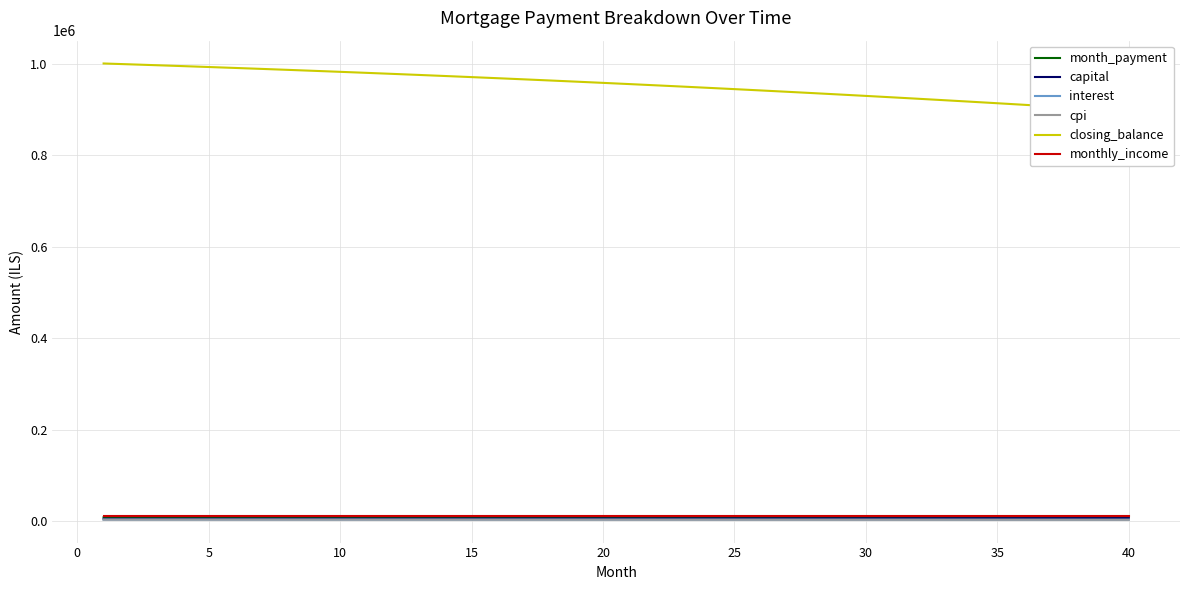

True or false: month_payment and capital cross at least once.

False